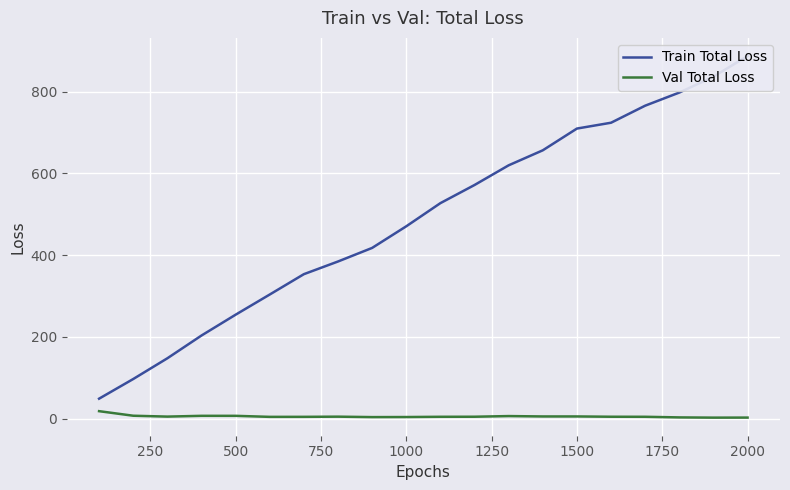

Which series has the largest range (max minus min)?

Train Total Loss